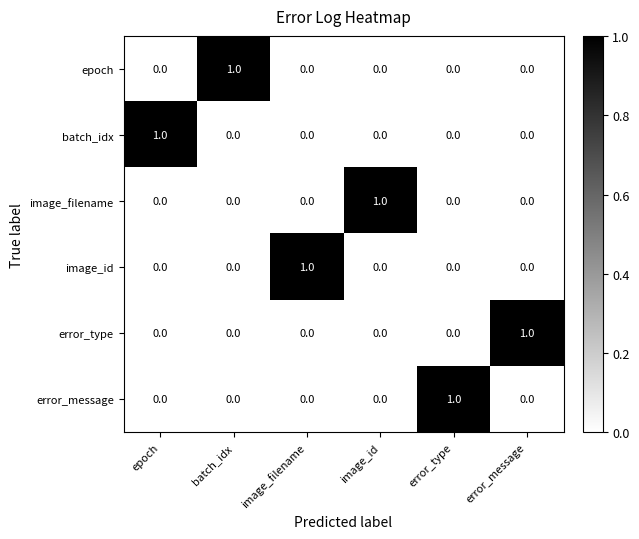

The value of epoch at epoch is 0. True or false?

True